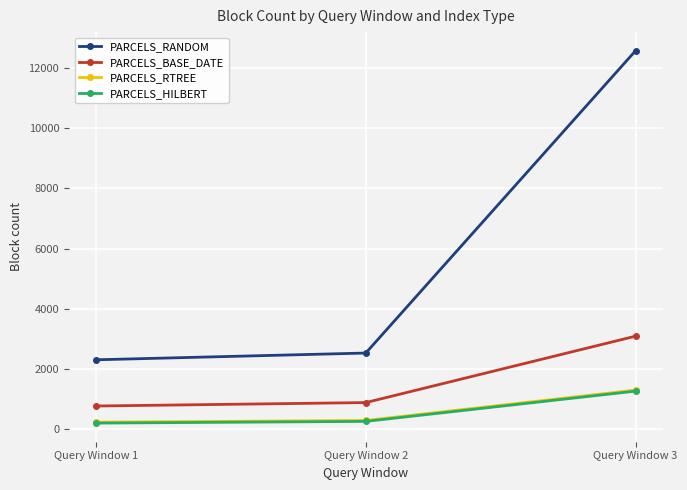

What is the highest value of the PARCELS_RANDOM series?

12565